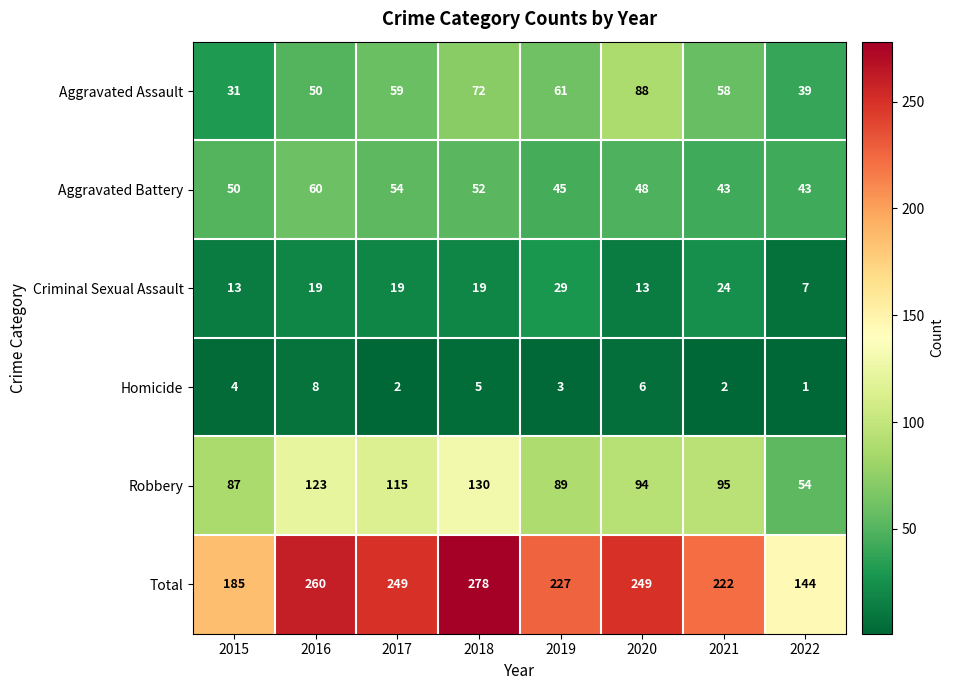

At which category is the sum across all series the highest?

2018